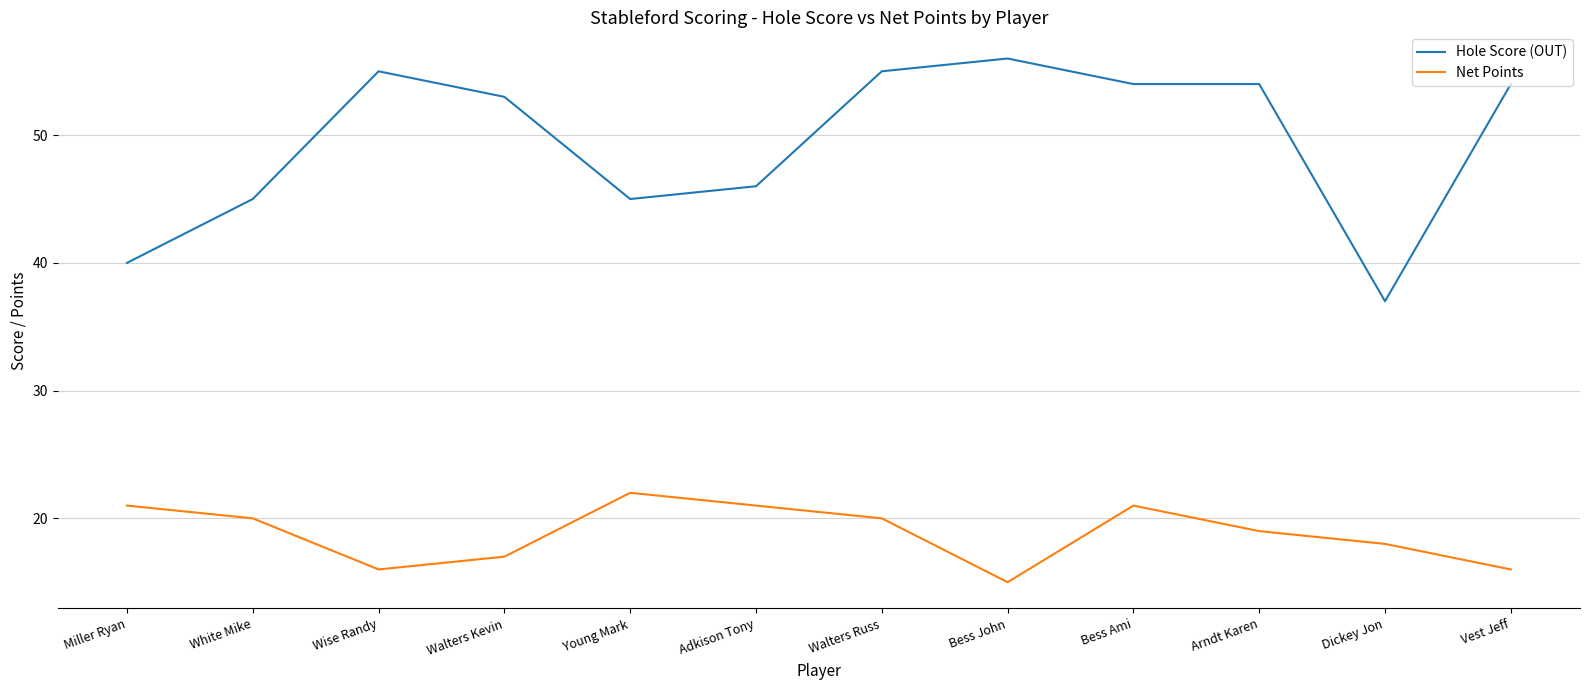

What position from the left is Walters Russ?

7